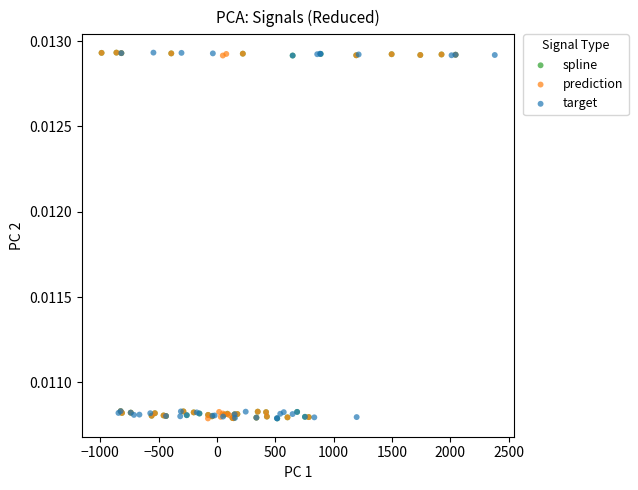

What are all the series names shown in the legend?

spline, prediction, target